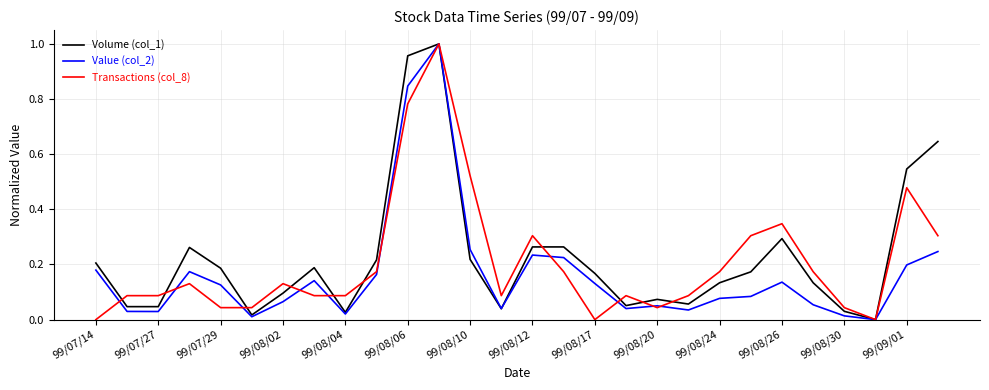

The Value (col_2) series shows 0.1 at 99/07/14. True or false?

False